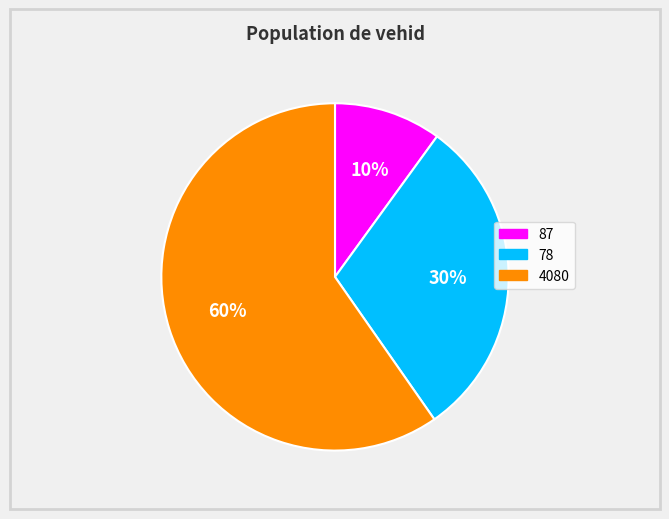

Do 78 and 4080 together represent more than half of the pie?

Yes